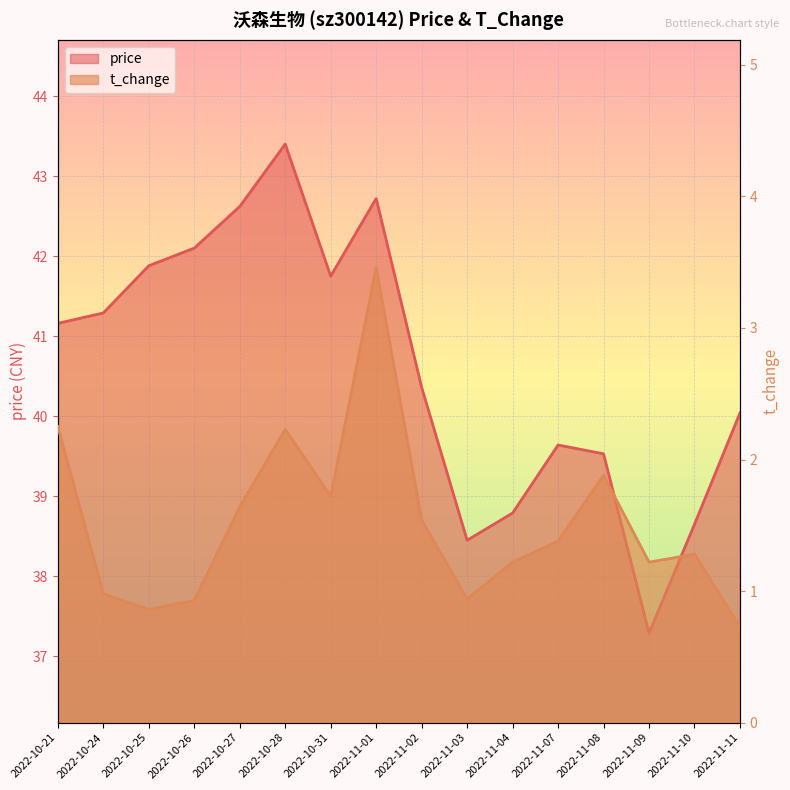

Which series has the largest total across all categories?

price